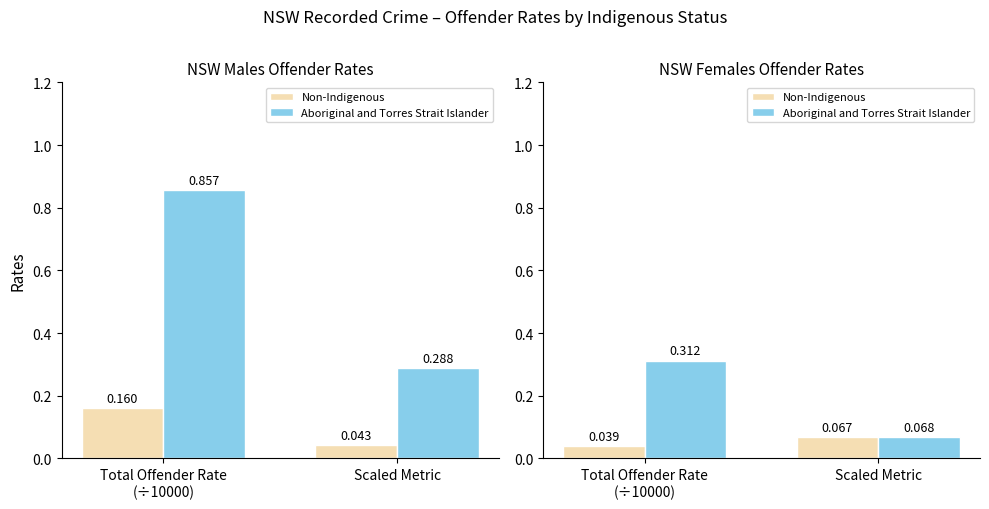

What is the difference between the highest and lowest values at Total Offender Rate
(÷10000)?

0.3